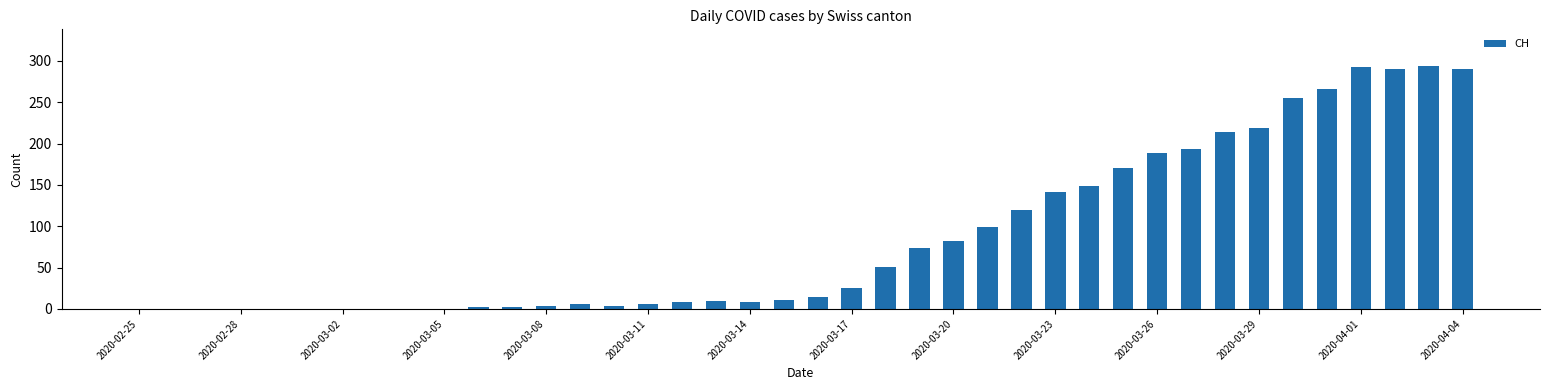

What is the maximum value shown in the chart?

294